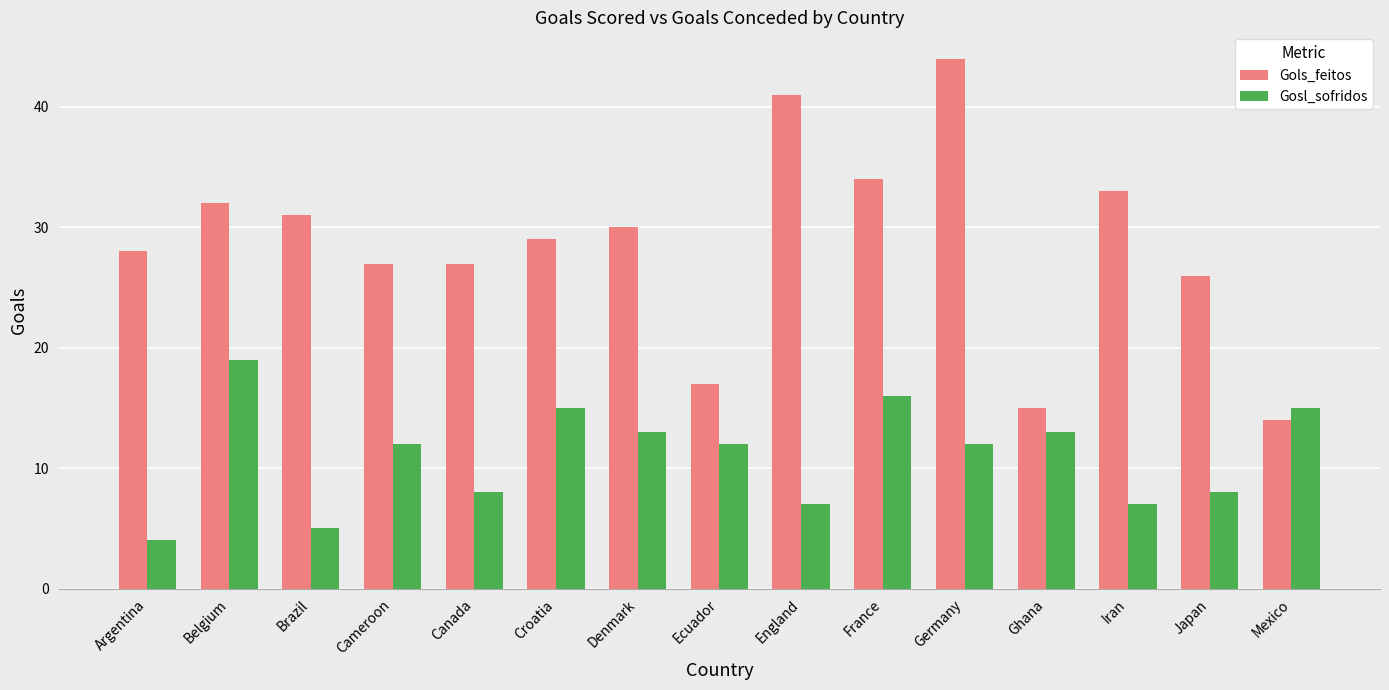

Rank the series by their average value, from highest to lowest.

Gols_feitos, Gosl_sofridos